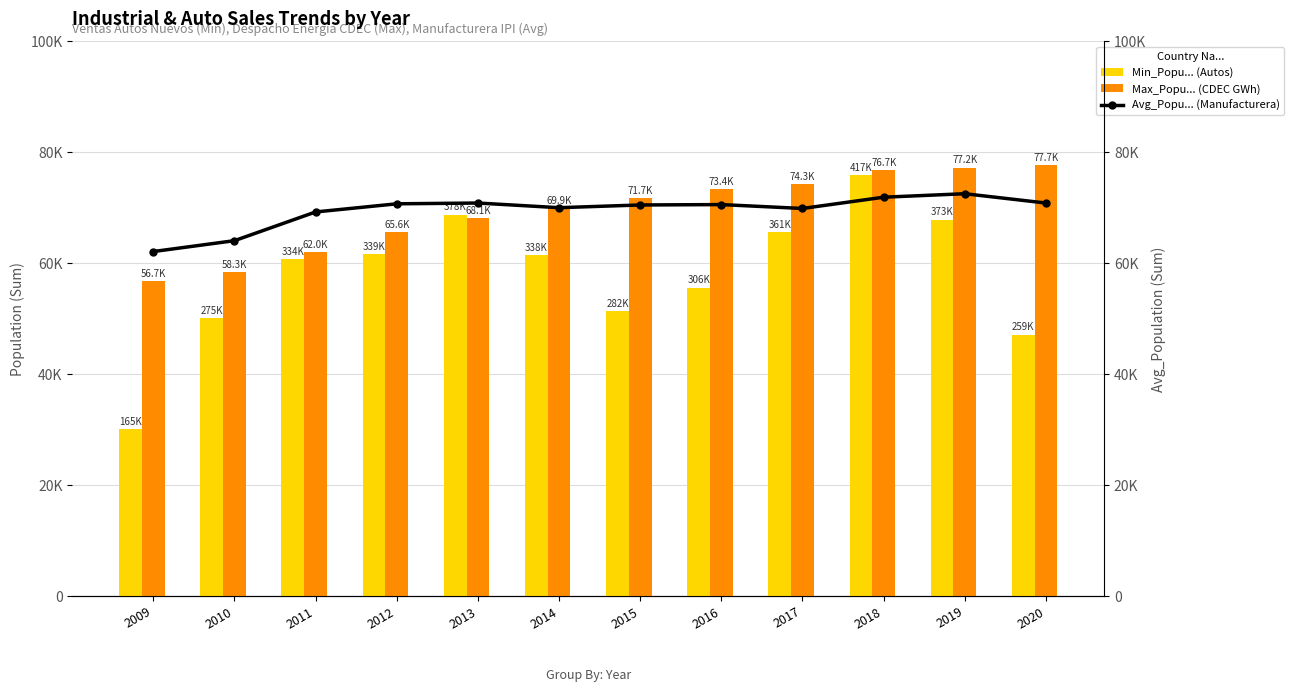

The Max_Popu... (CDEC GWh) series shows 24362.4 at 2017. True or false?

False